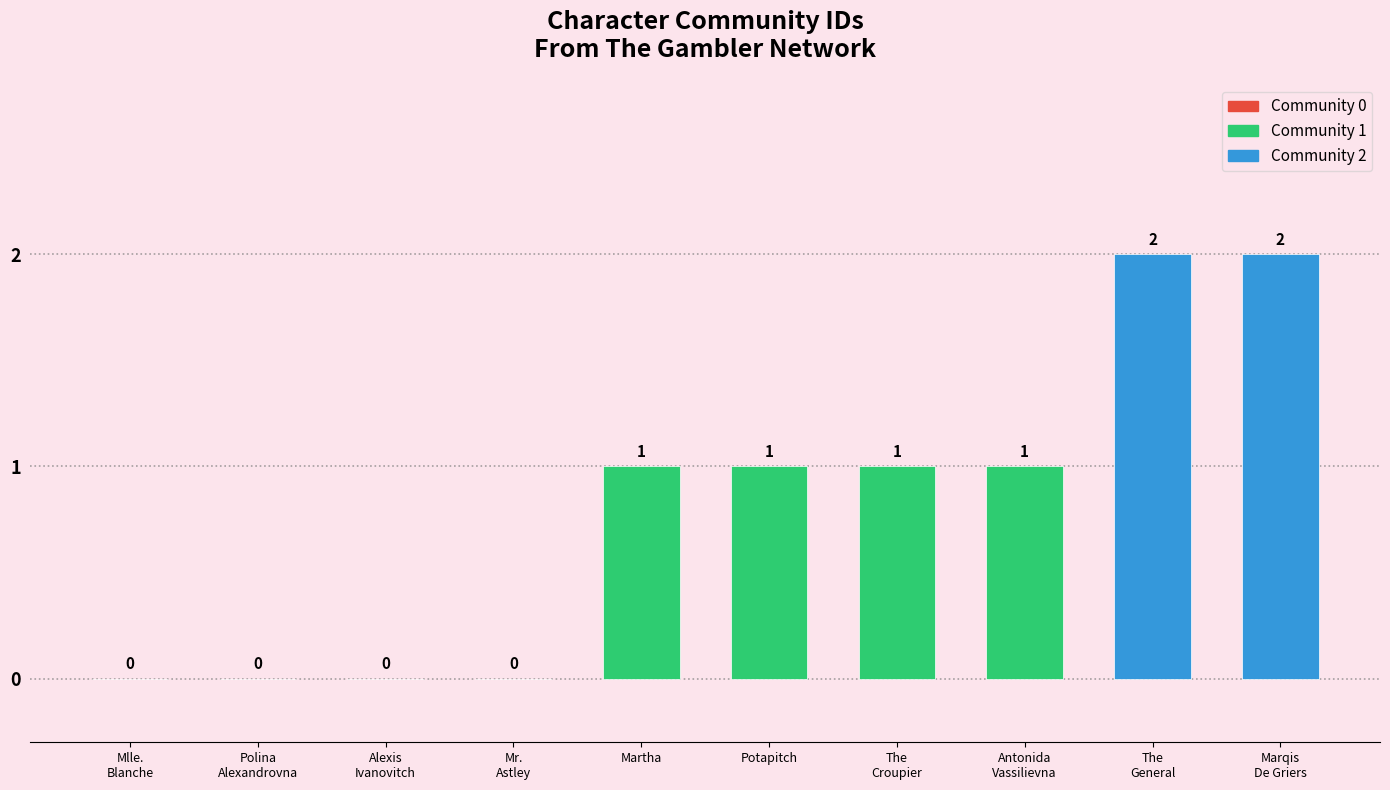

Reading left to right, what are all the values shown in this chart?

0	0	0	0	1	1	1	1	2	2